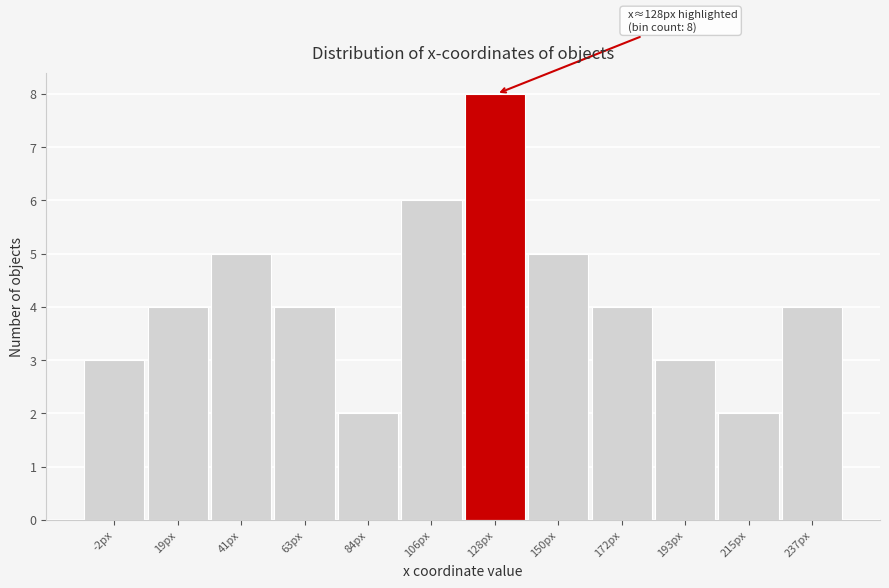

Reading left to right, transcribe all the data shown in this chart.

-2px=3	19px=4	41px=5	63px=4	84px=2	106px=6	128px=8	150px=5	172px=4	193px=3	215px=2	237px=4